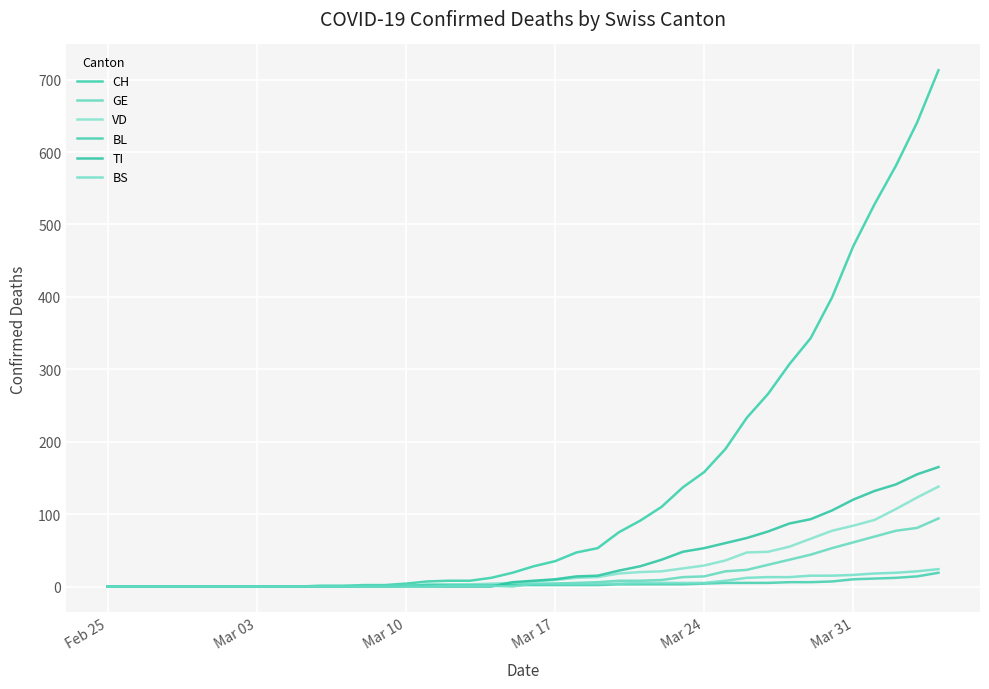

Rank the series by their maximum value, from lowest to highest.

BL, BS, GE, VD, TI, CH